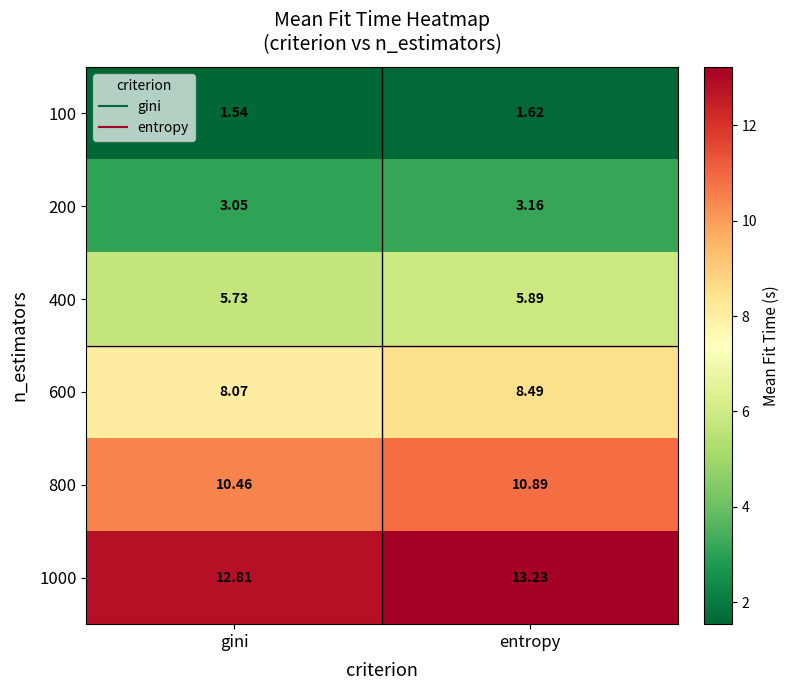

At which category is the sum across all series the highest?

entropy